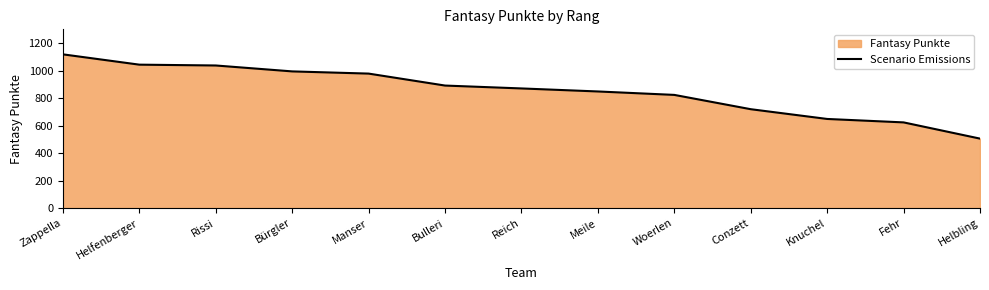

At which category does the chart reach its peak across all series?

Zappella